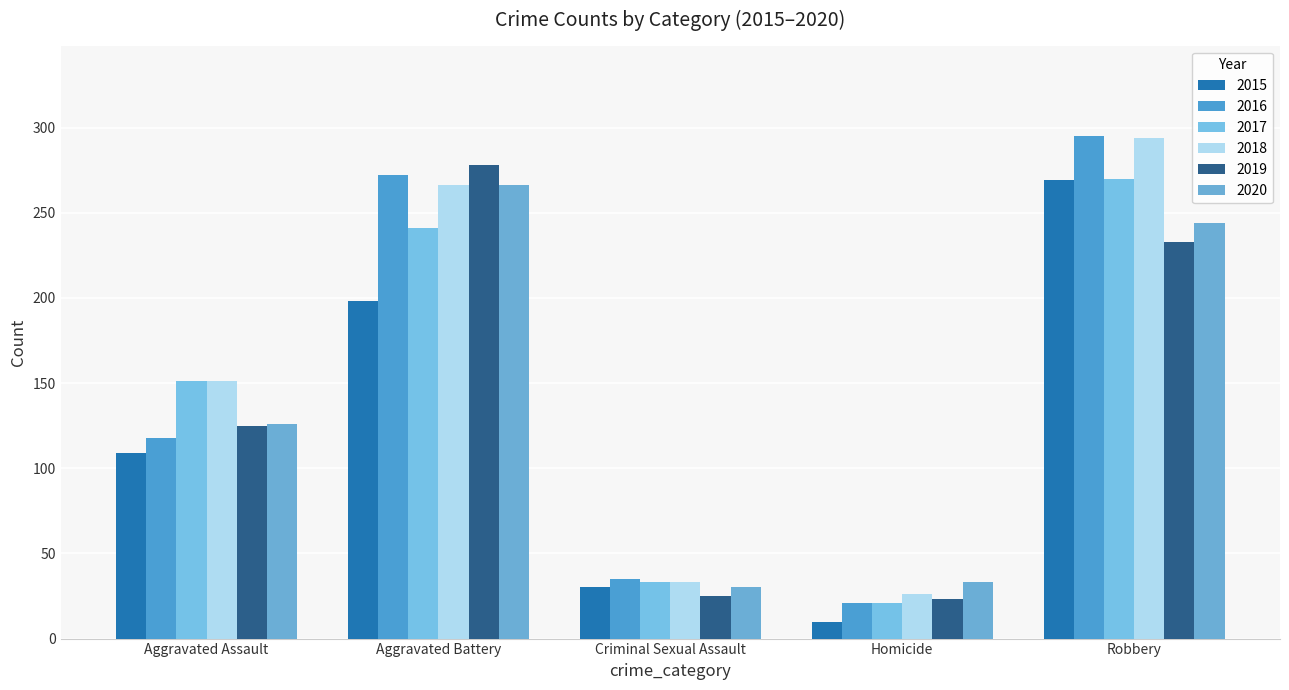

Are the bars grouped side by side (vs. stacked)?

Yes